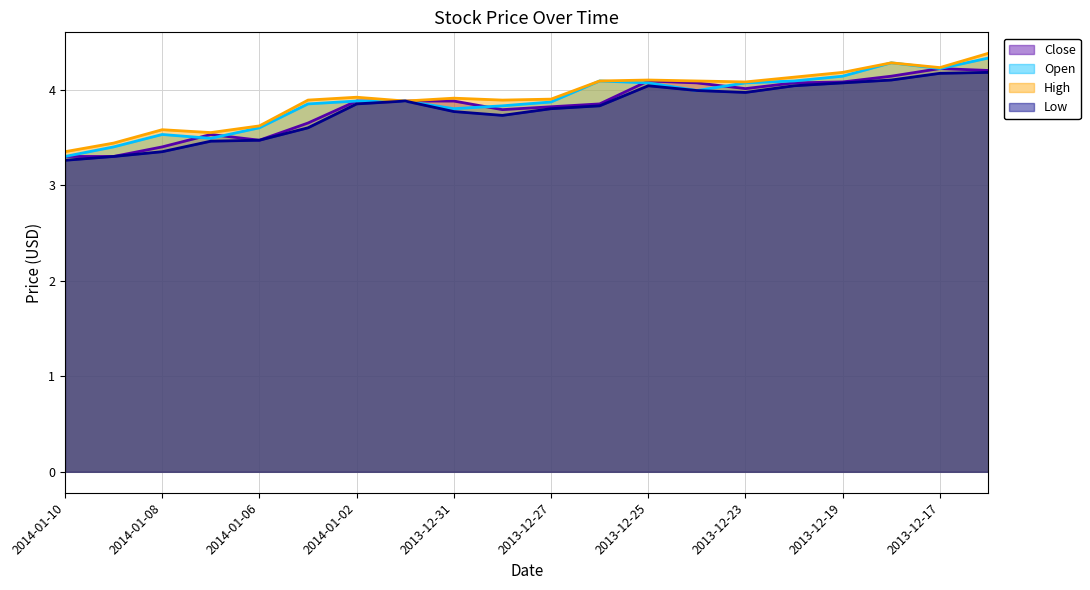

True or false: Low and Open intersect in this chart.

False